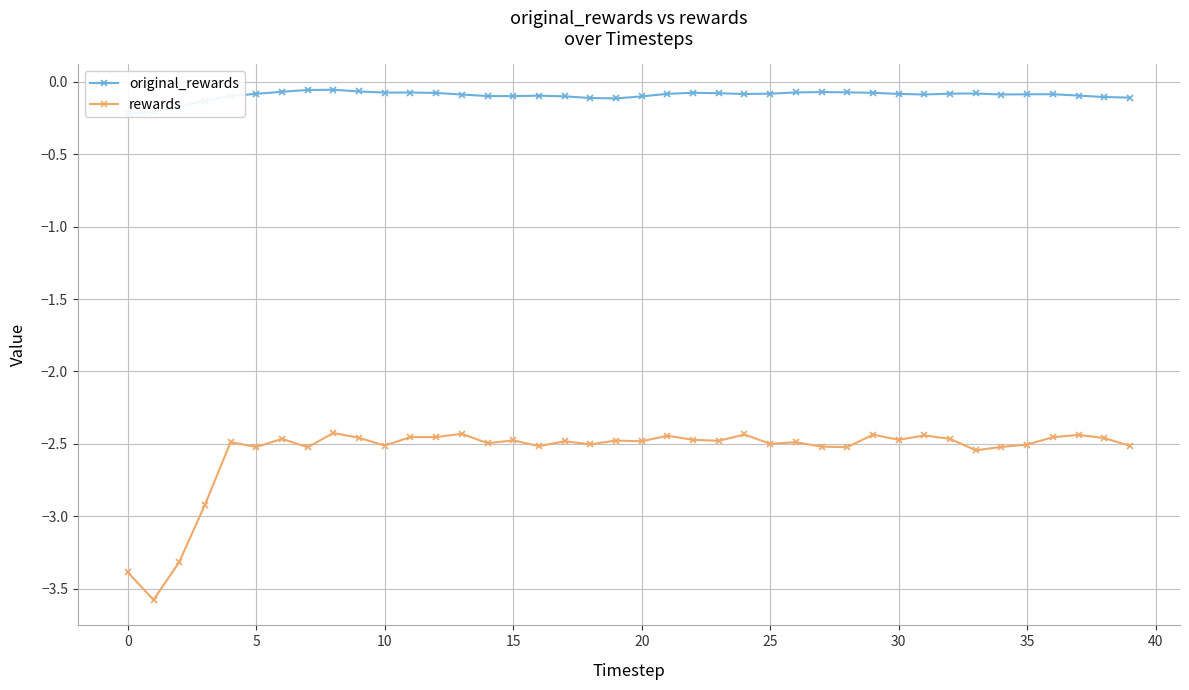

True or false: original_rewards has more than 1 points higher than both neighbors.

True